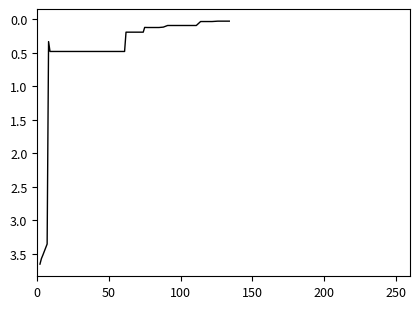

What is the difference between the maximum and second lowest values?

3.6